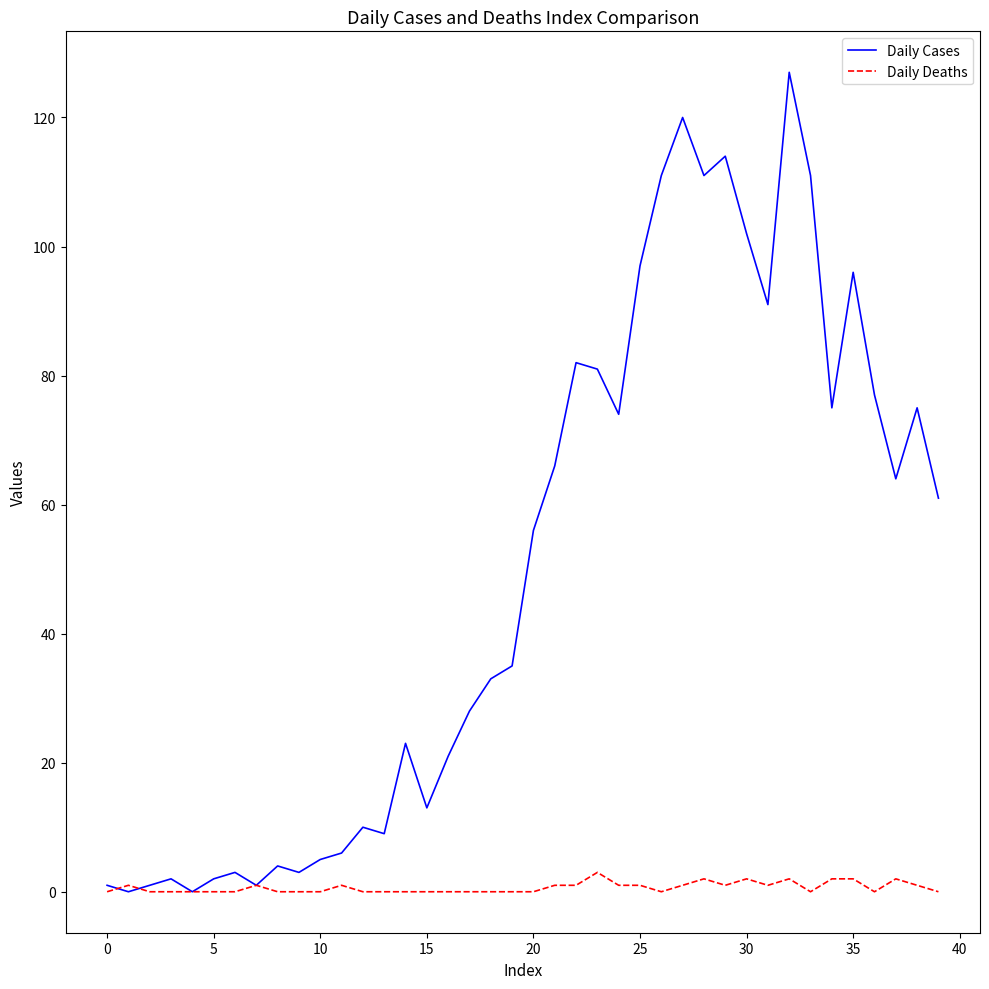

Rank the series by their average value, from highest to lowest.

Daily Cases, Daily Deaths